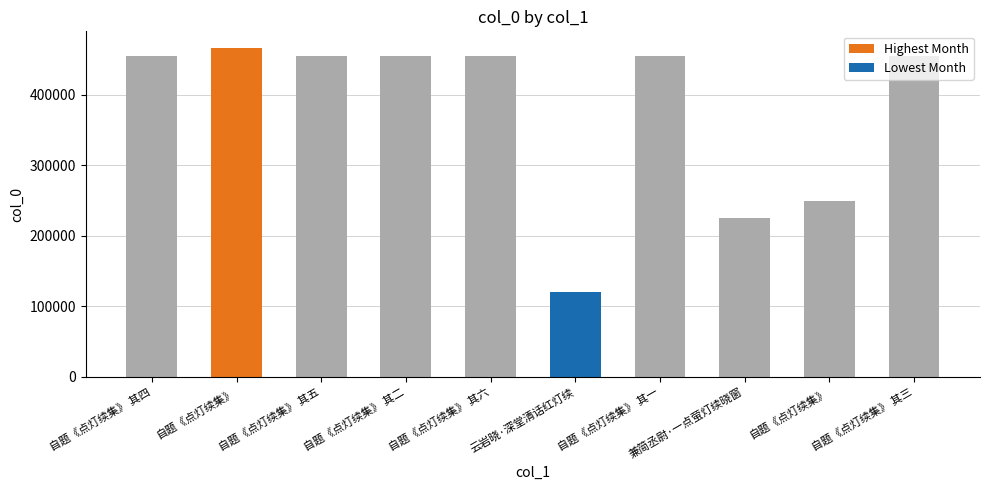

How many data points does each series have?

10